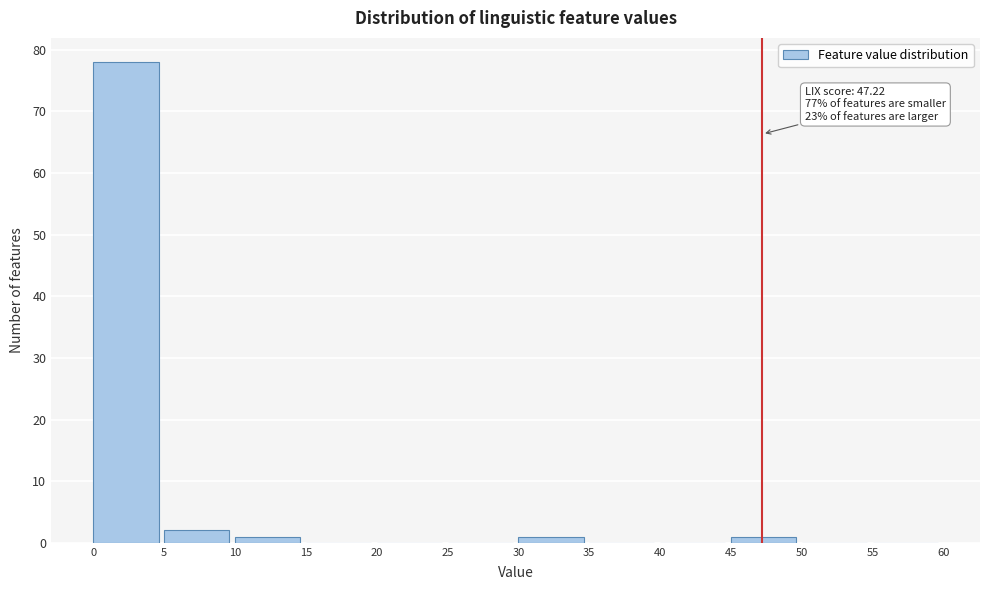

Over which range of the x-axis is the bar tallest?

0 to 5